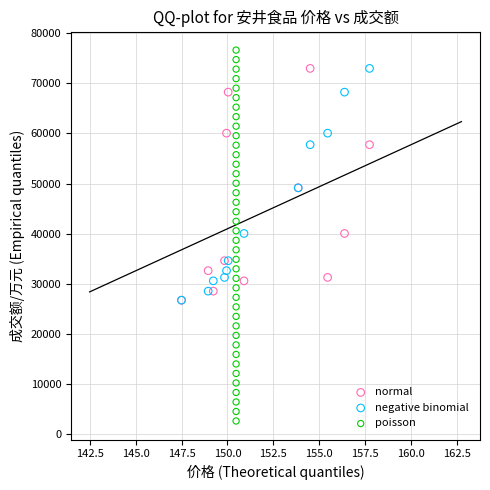

Which series has the largest Y range (max minus min)?

poisson